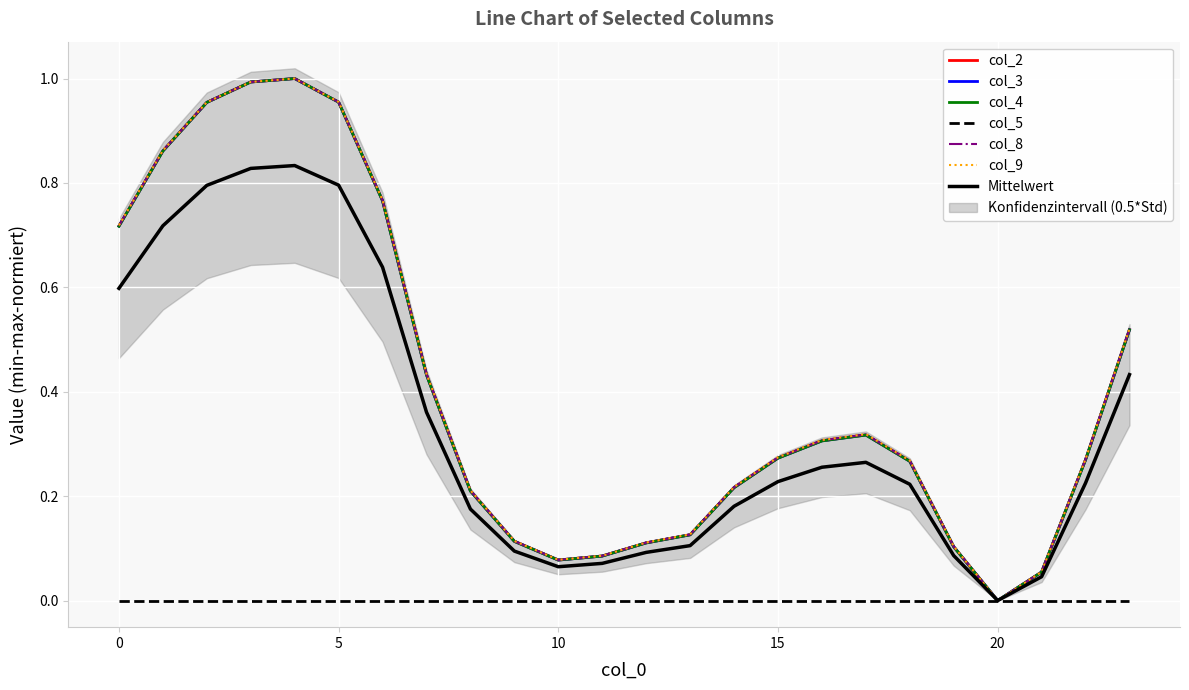

Reading left to right, extract all data points from this chart.

col_2: 0.7	0.9	1.0	1.0	1.0	1.0	0.8	0.4	0.2	0.1	0.1	0.1	0.1	0.1	0.2	0.3	0.3	0.3	0.3	0.1	0.0	0.1	0.3	0.5
col_3: 0.7	0.9	1.0	1.0	1.0	1.0	0.8	0.4	0.2	0.1	0.1	0.1	0.1	0.1	0.2	0.3	0.3	0.3	0.3	0.1	0.0	0.1	0.3	0.5
col_4: 0.7	0.9	1.0	1.0	1.0	1.0	0.8	0.4	0.2	0.1	0.1	0.1	0.1	0.1	0.2	0.3	0.3	0.3	0.3	0.1	0.0	0.1	0.3	0.5
col_8: 0.7	0.9	1.0	1.0	1.0	1.0	0.8	0.4	0.2	0.1	0.1	0.1	0.1	0.1	0.2	0.3	0.3	0.3	0.3	0.1	0.0	0.1	0.3	0.5
col_9: 0.7	0.9	1.0	1.0	1.0	1.0	0.8	0.4	0.2	0.1	0.1	0.1	0.1	0.1	0.2	0.3	0.3	0.3	0.3	0.1	0.0	0.1	0.3	0.5